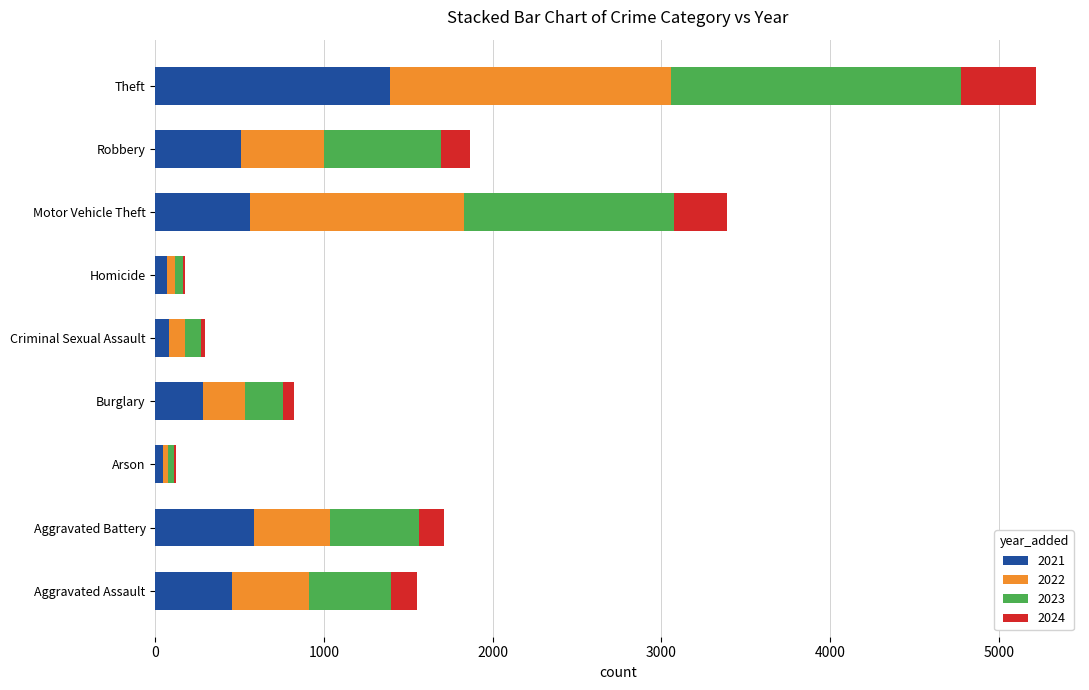

The value of 2021 at Aggravated Assault is 452. True or false?

True